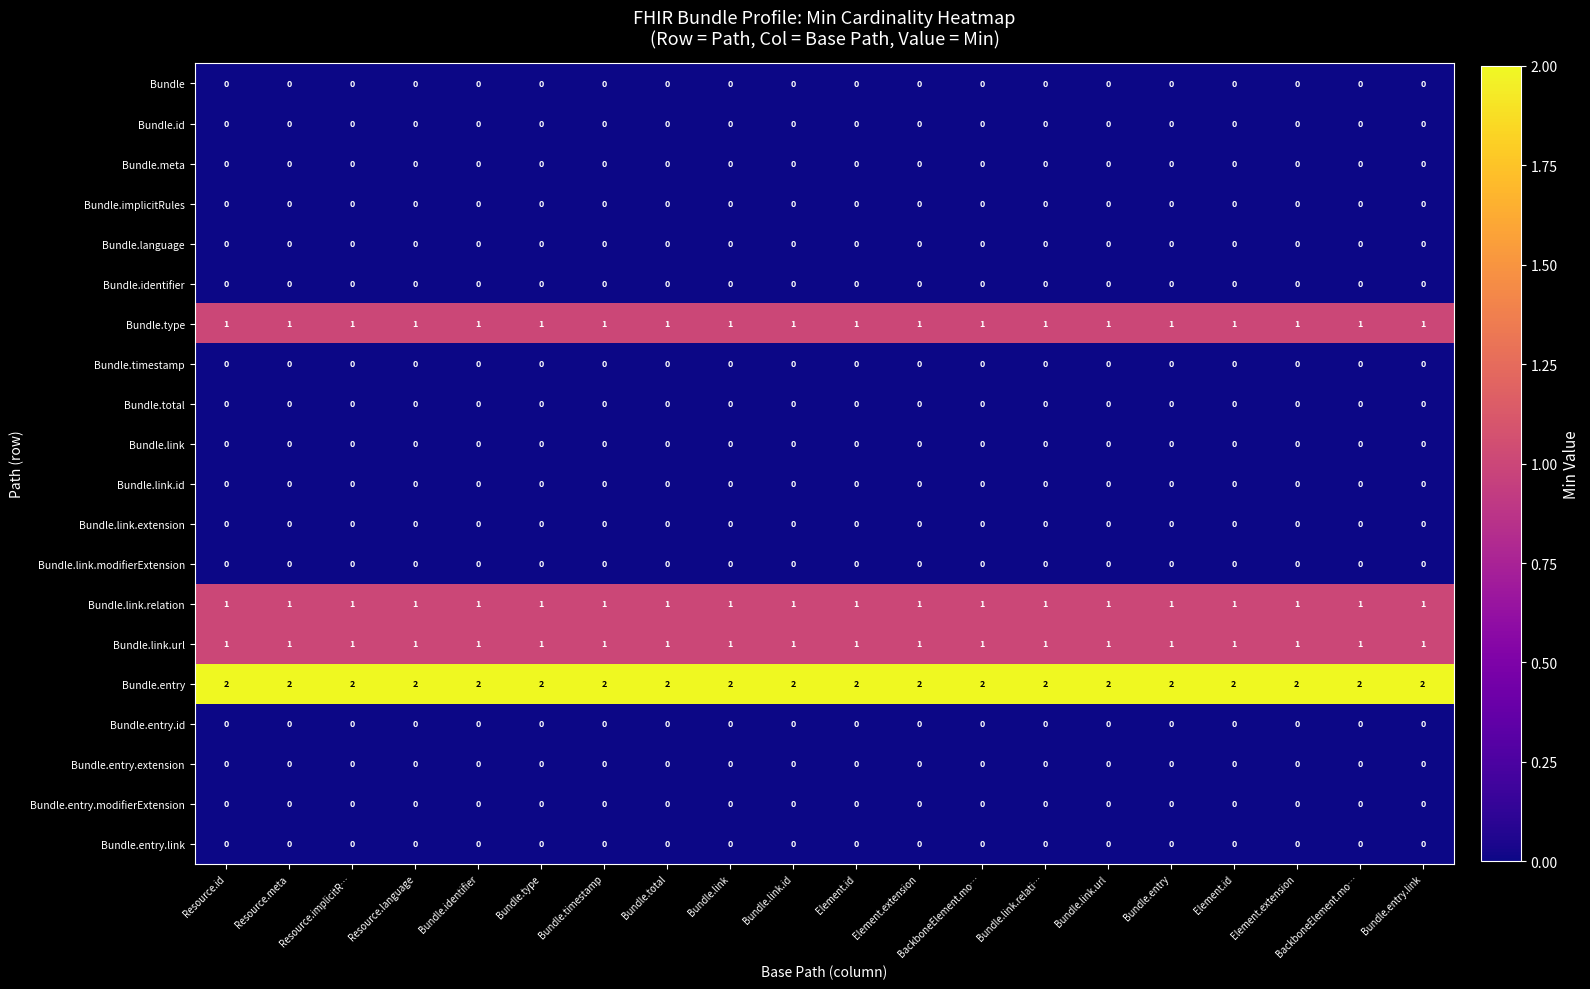

Between Element.id and Bundle.entry.link, which is larger?

Element.id